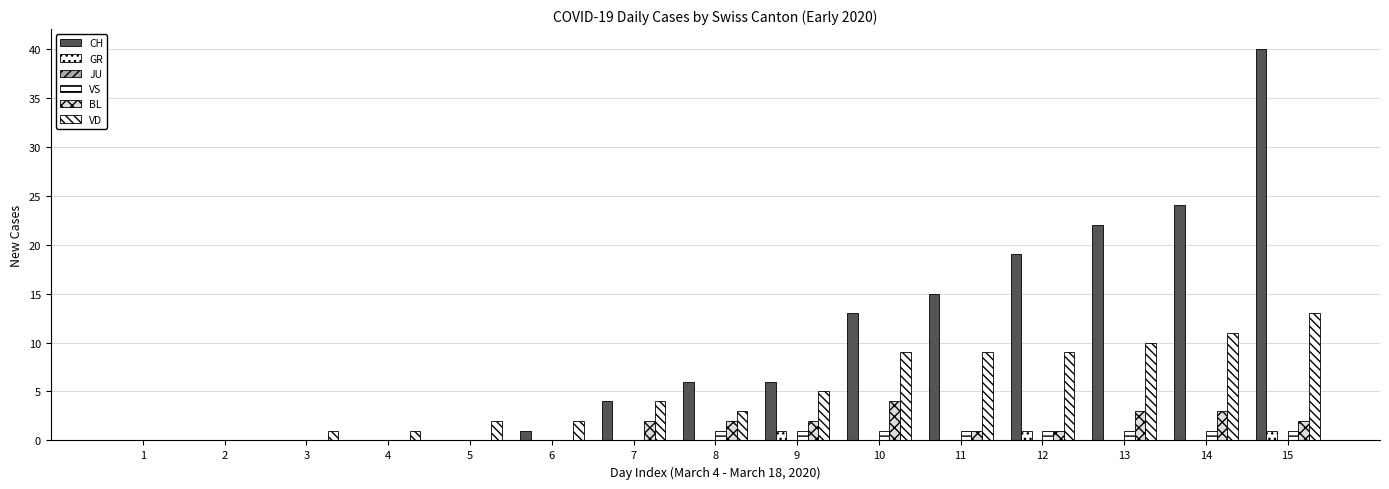

Are the bars grouped side by side (vs. stacked)?

Yes